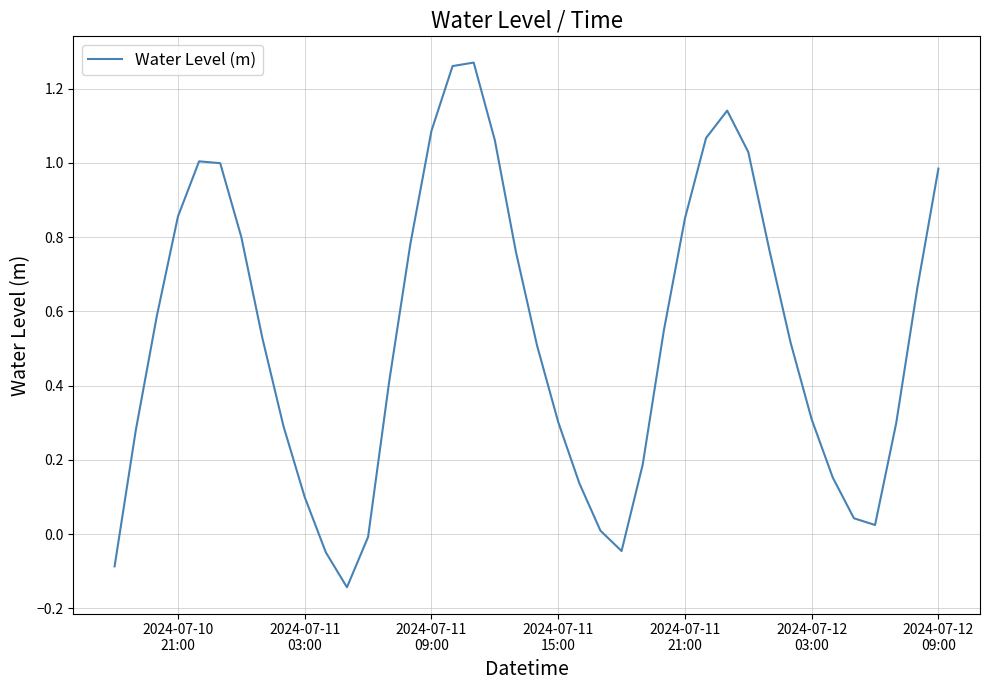

What is the difference between the maximum and minimum values?

1.4